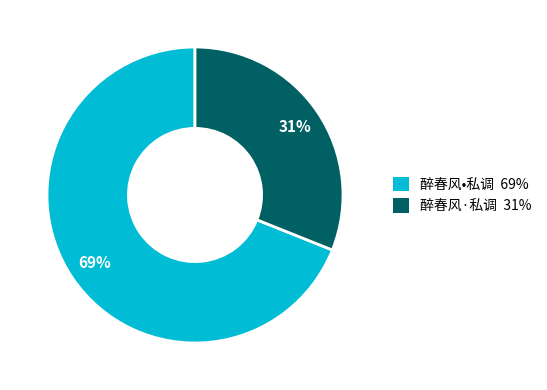

What is the largest slice in the pie chart?

醉春风•私调